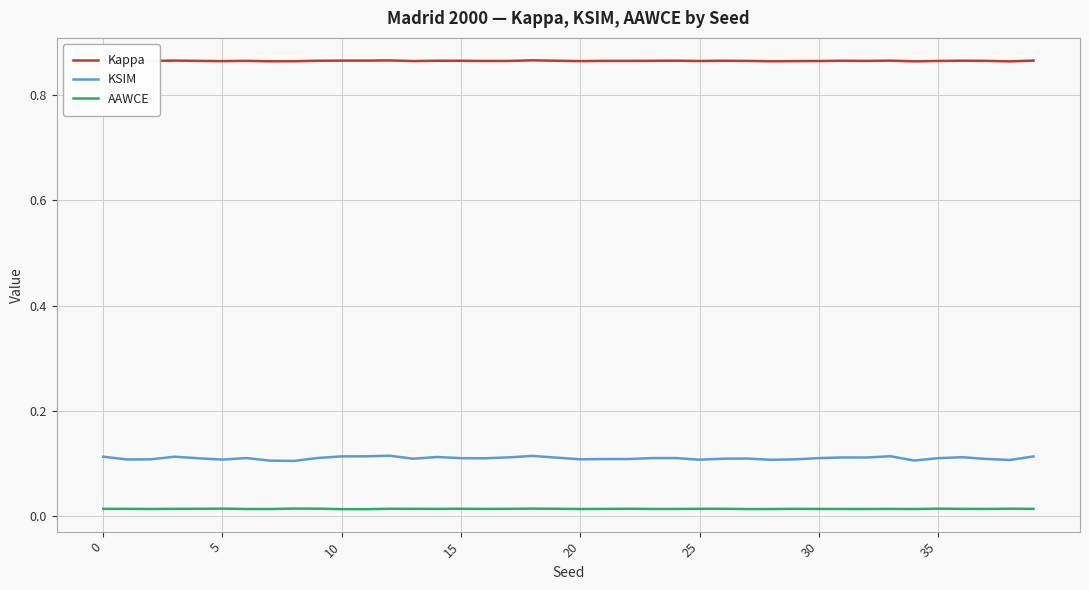

List the series in order of their peak value, lowest first.

AAWCE, KSIM, Kappa